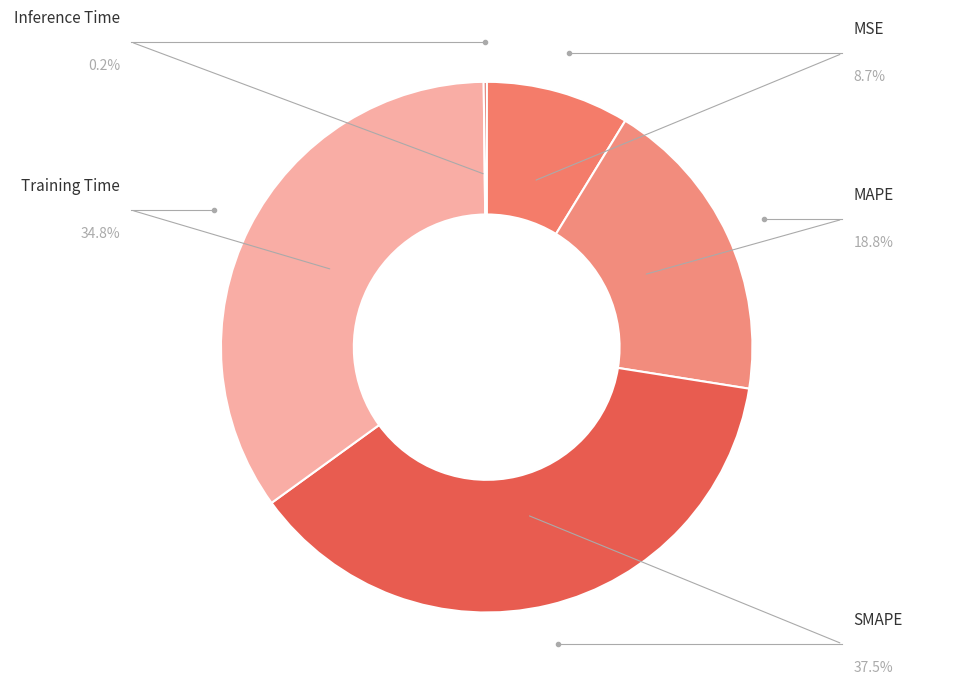

What percentage do Training Time and SMAPE together represent?

72.3%